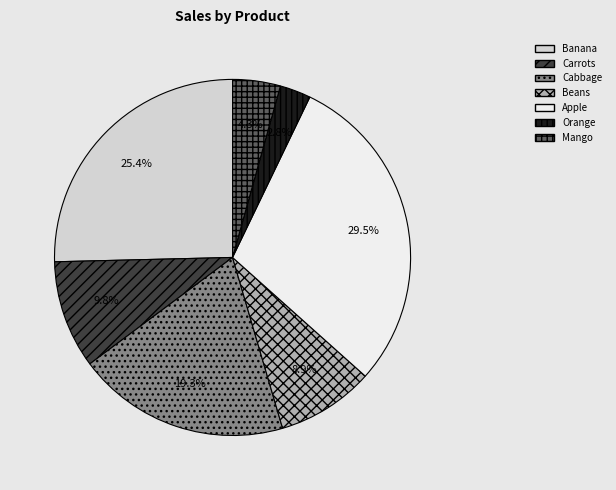

Do Beans and Apple together represent more than half of the pie?

No